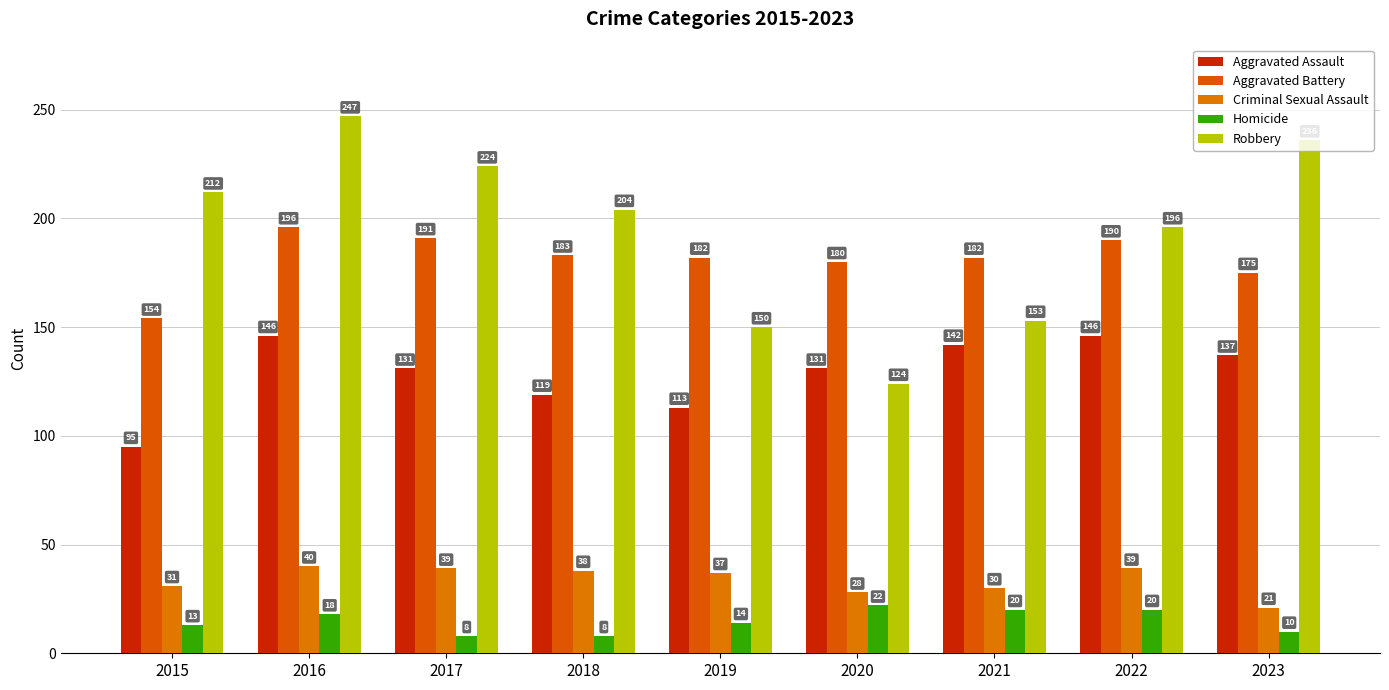

At which category does the chart reach its minimum across all series?

2017